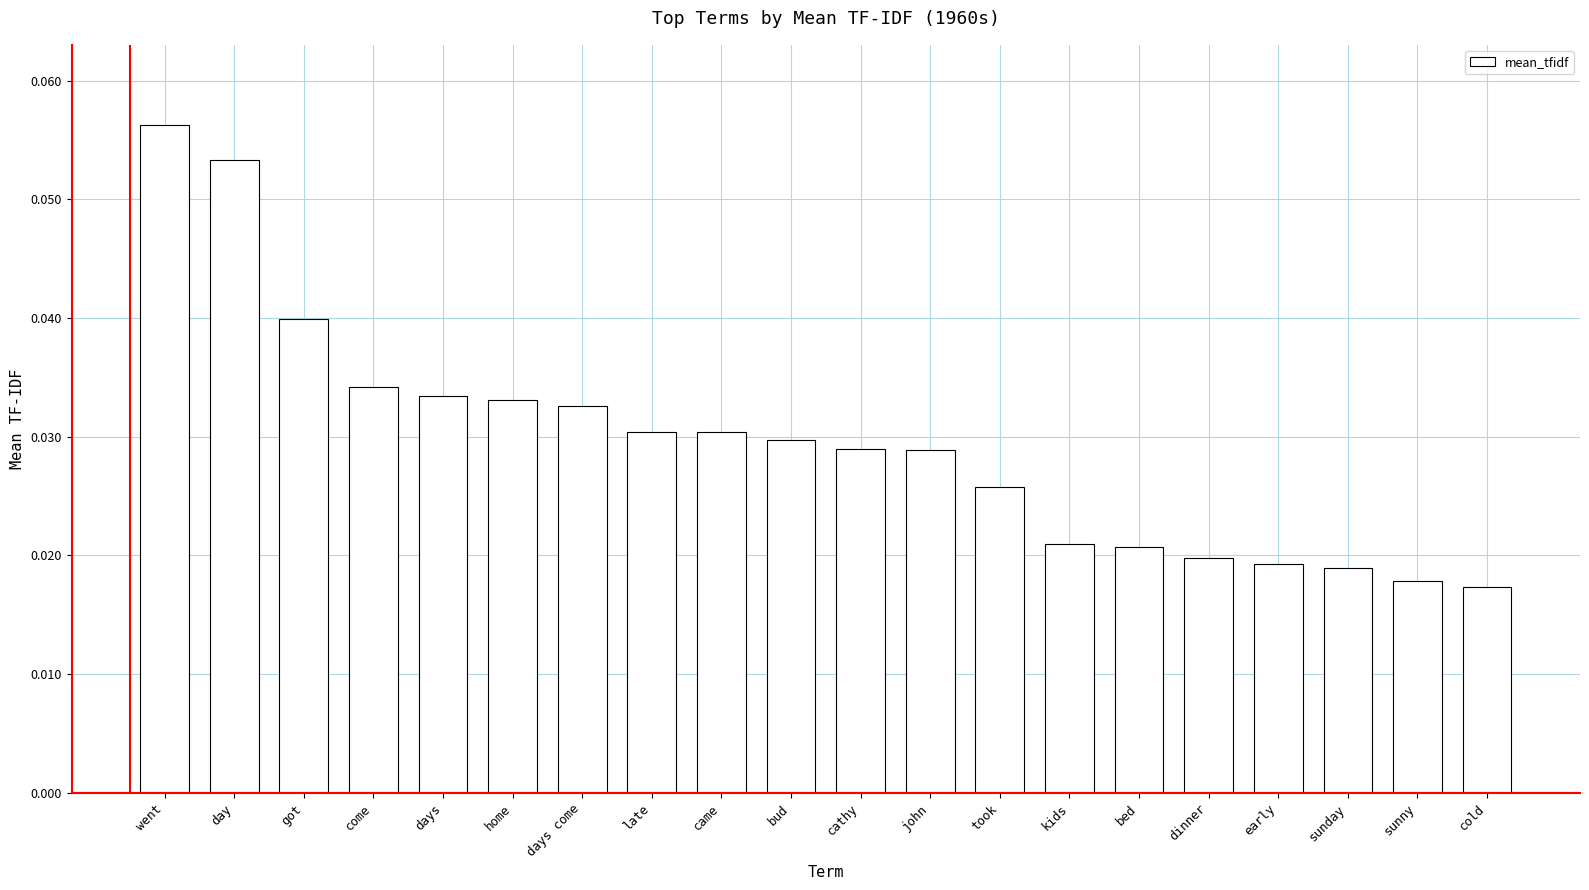

What position from the right is early?

4